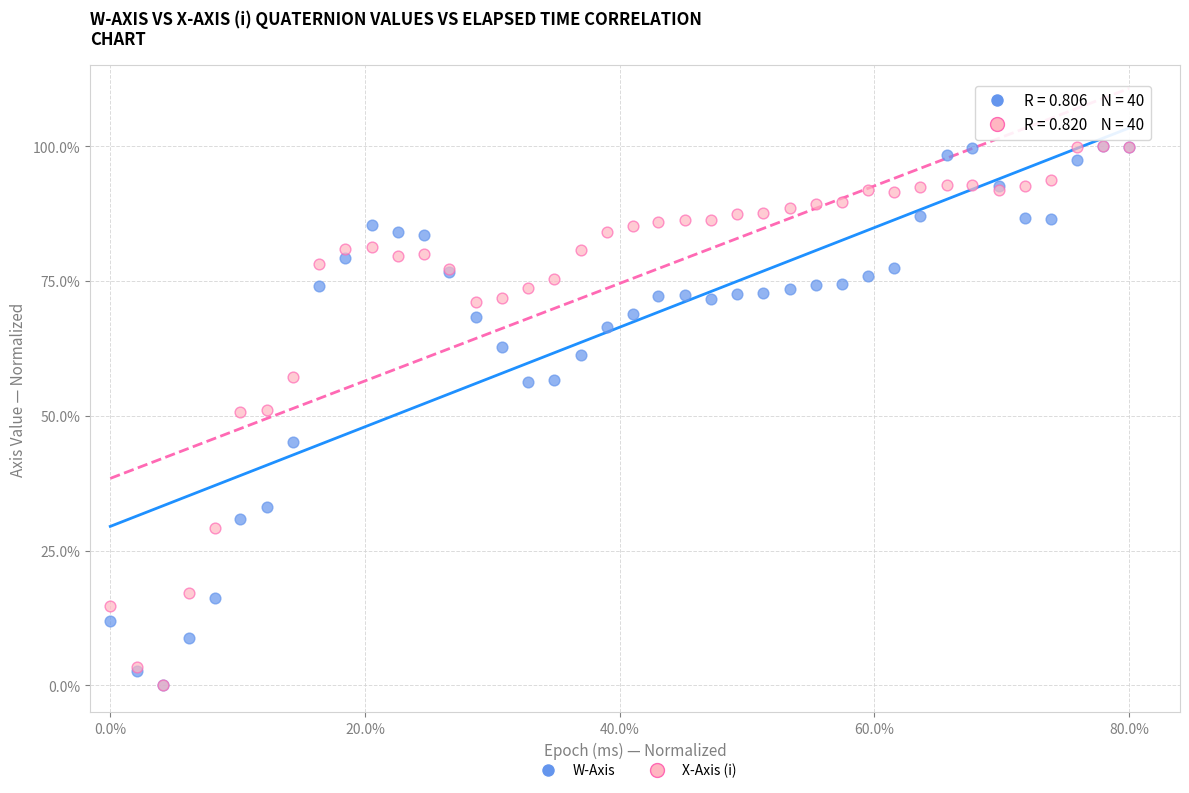

What are all the series names shown in the legend?

W-Axis, X-Axis (i)